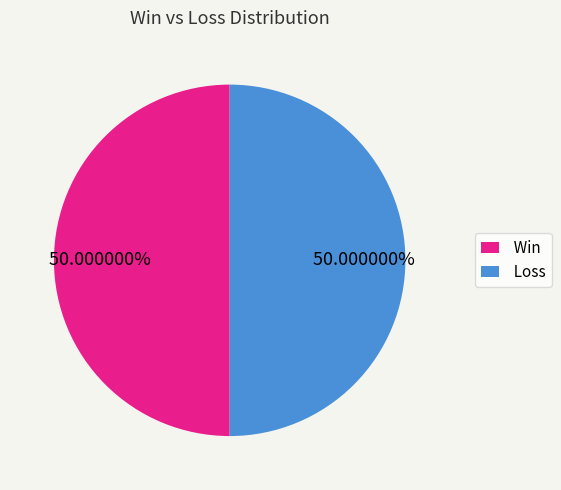

Do Loss and Win together represent more than half of the pie?

Yes